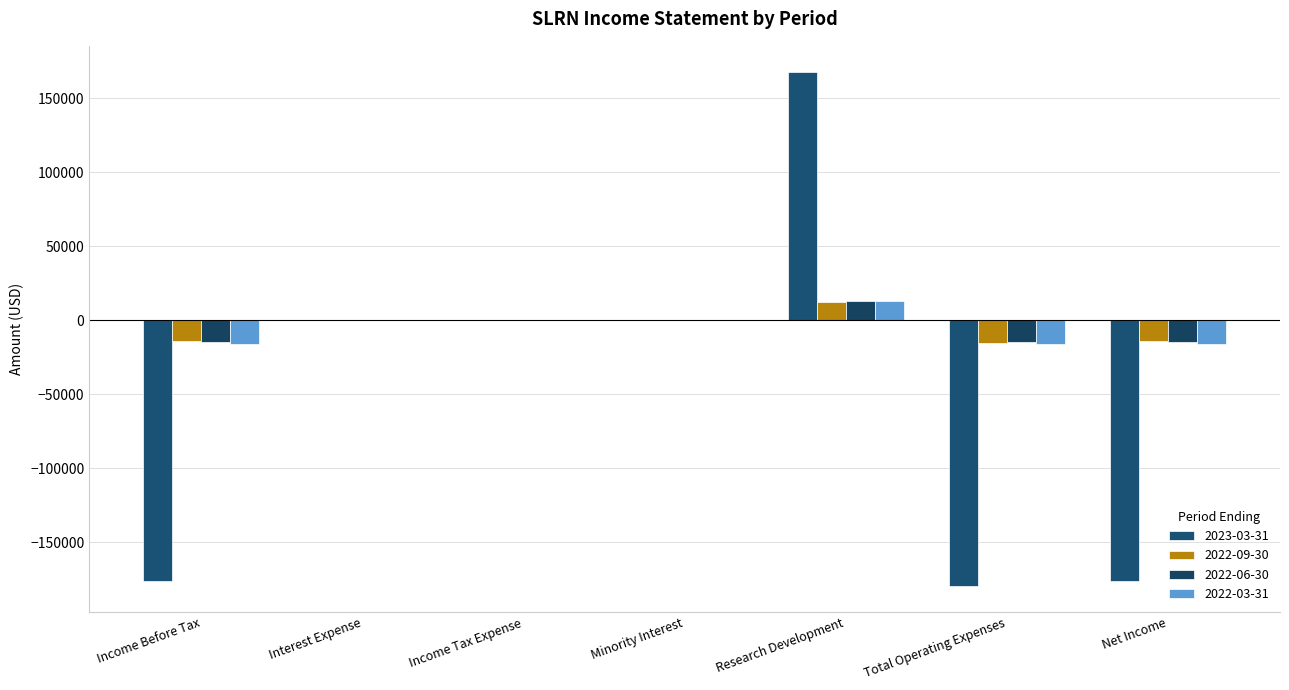

Reading left to right, list all the values displayed in this chart.

2023-03-31: Income Before Tax=-176500	Interest Expense=0	Income Tax Expense=0	Minority Interest=0	Research Development=167900	Total Operating Expenses=-179800	Net Income=-176500
2022-09-30: Income Before Tax=-14400	Interest Expense=0	Income Tax Expense=0	Minority Interest=0	Research Development=12500	Total Operating Expenses=-15400	Net Income=-14400
2022-06-30: Income Before Tax=-14500	Interest Expense=0	Income Tax Expense=0	Minority Interest=0	Research Development=12700	Total Operating Expenses=-14900	Net Income=-14500
2022-03-31: Income Before Tax=-16100	Interest Expense=0	Income Tax Expense=0	Minority Interest=0	Research Development=13000	Total Operating Expenses=-16100	Net Income=-16100